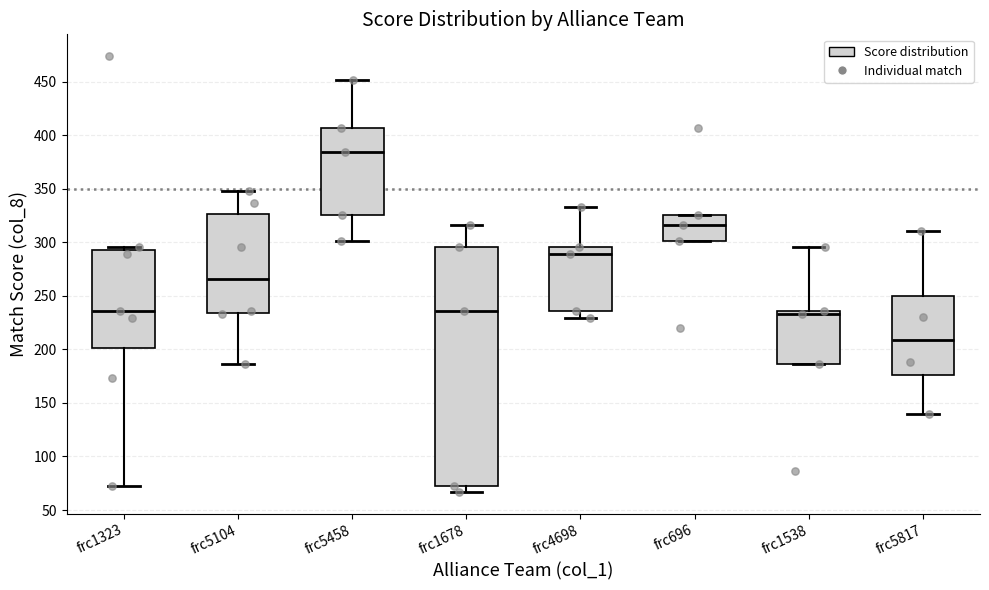

Where does the lower whisker of the box for frc5458 end on the y-axis? The values are not printed on the chart, so give them approximately, as read against the axis.

300